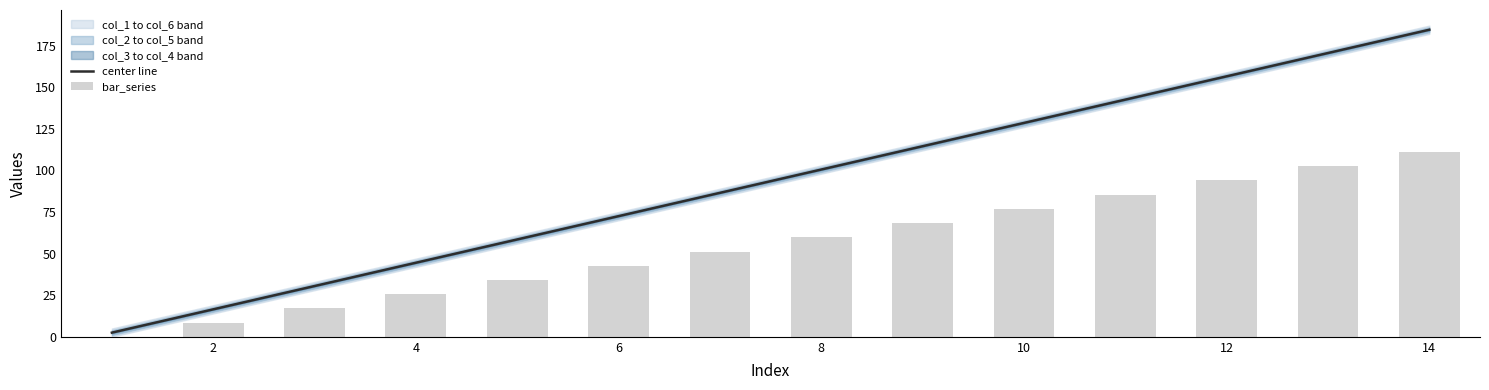

Is it true that center line equals 156.5 at 12?

True